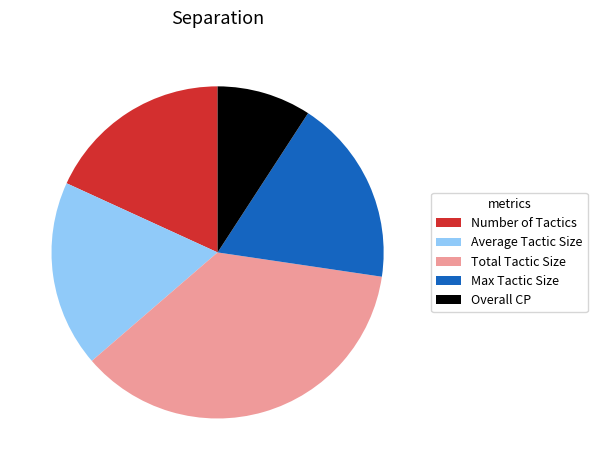

The Overall CP slice represents 9% of the pie. True or false?

True